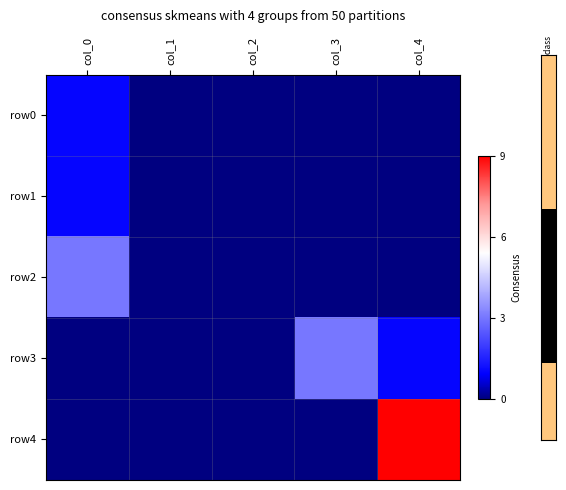

Reading left to right, transcribe all the data shown in this chart.

row0: col_0=1	col_1=0	col_2=0	col_3=0	col_4=0
row1: col_0=1	col_1=0	col_2=0	col_3=0	col_4=0
row2: col_0=3	col_1=0	col_2=0	col_3=0	col_4=0
row3: col_0=0	col_1=0	col_2=0	col_3=3	col_4=1
row4: col_0=0	col_1=0	col_2=0	col_3=0	col_4=9